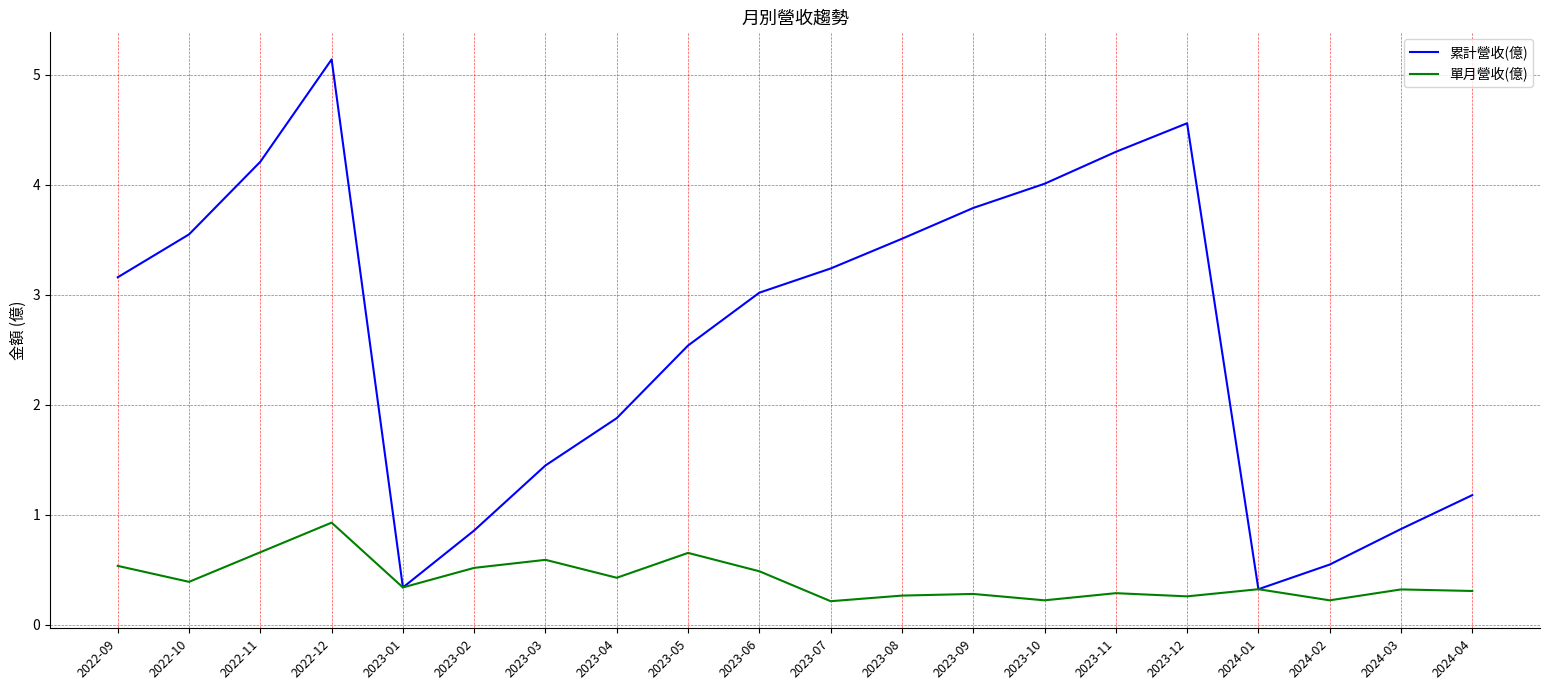

At 2024-03, list the series in order from largest to smallest.

累計營收(億), 單月營收(億)